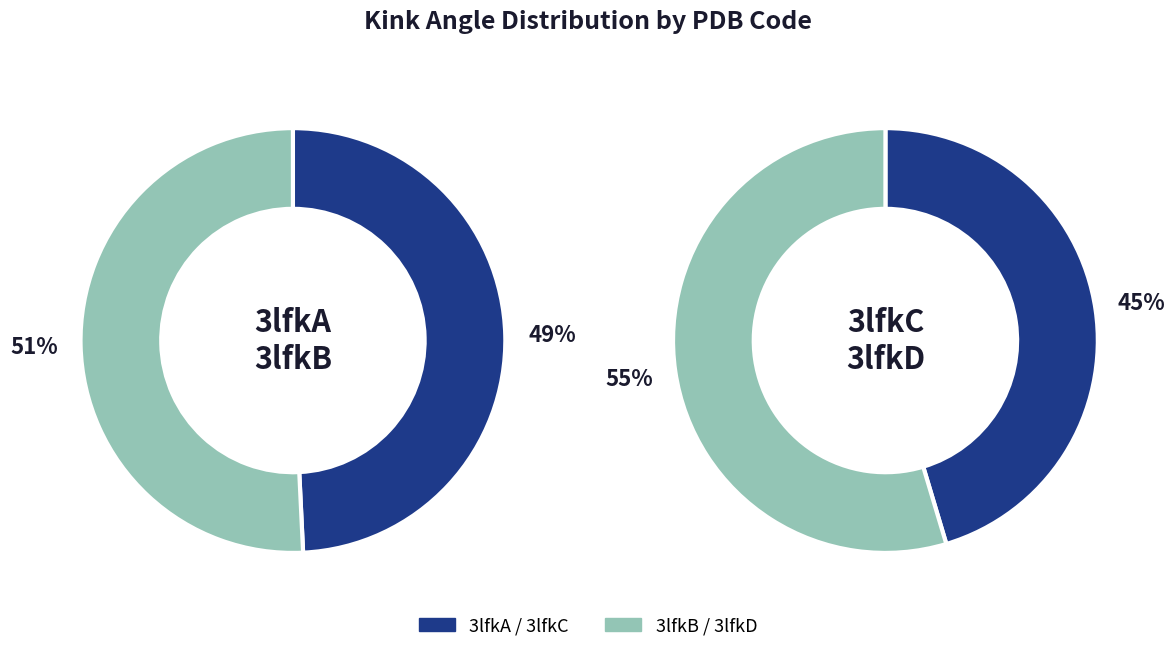

How many slices are in this pie chart?

4